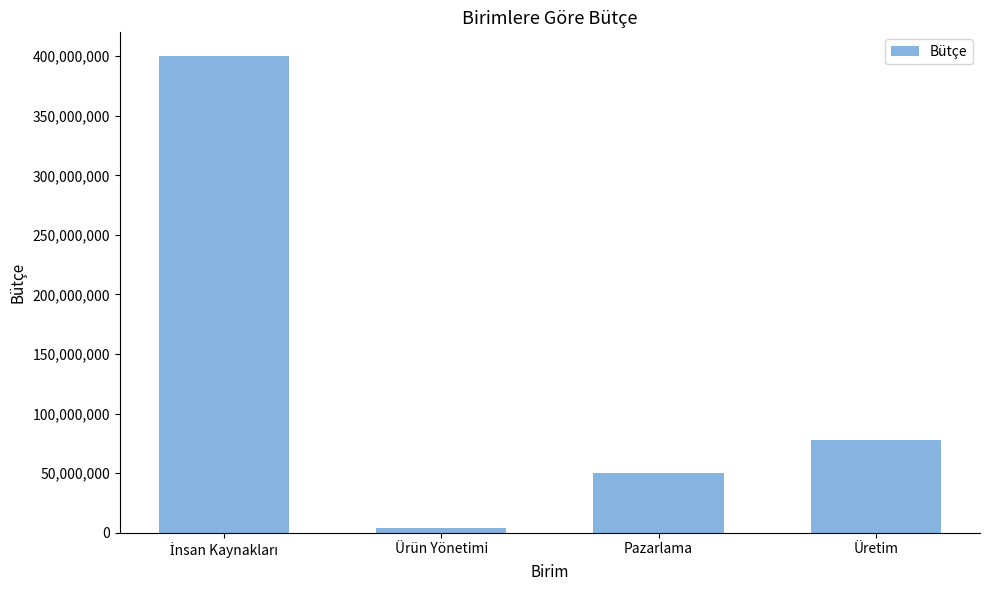

What is the minimum value shown in the chart?

4000000